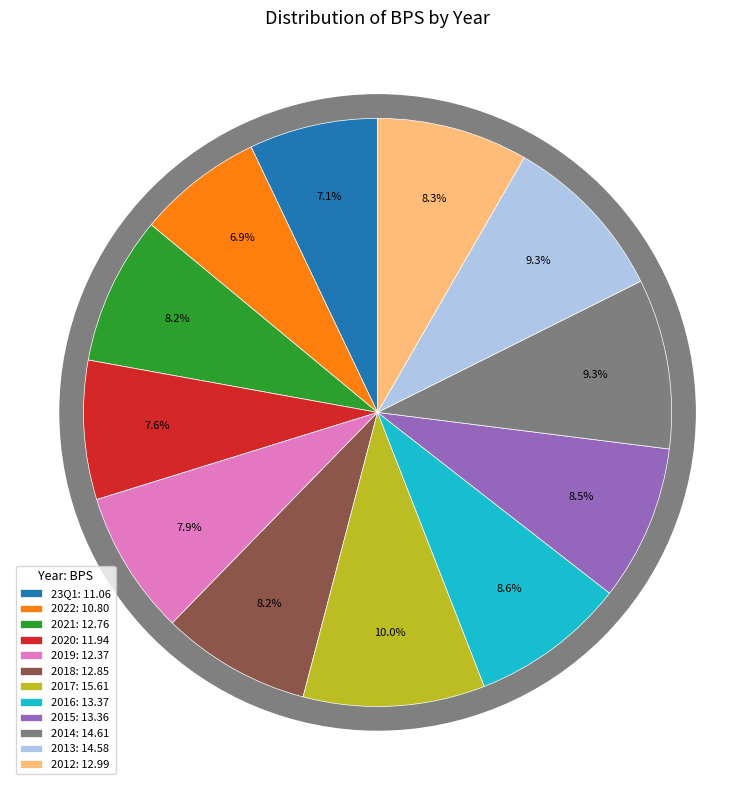

What percentage do 2013 and 23Q1 together represent?

16.4%